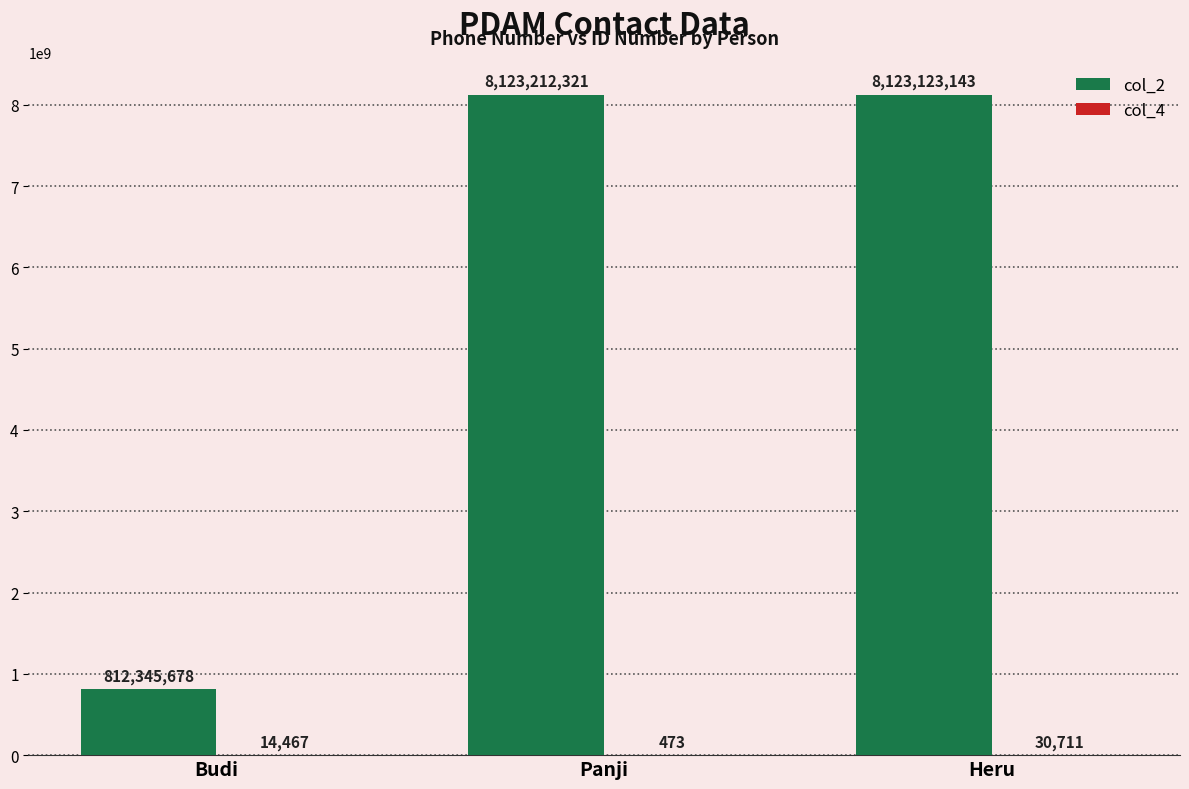

What is the sum of all col_2 values?

17058681142